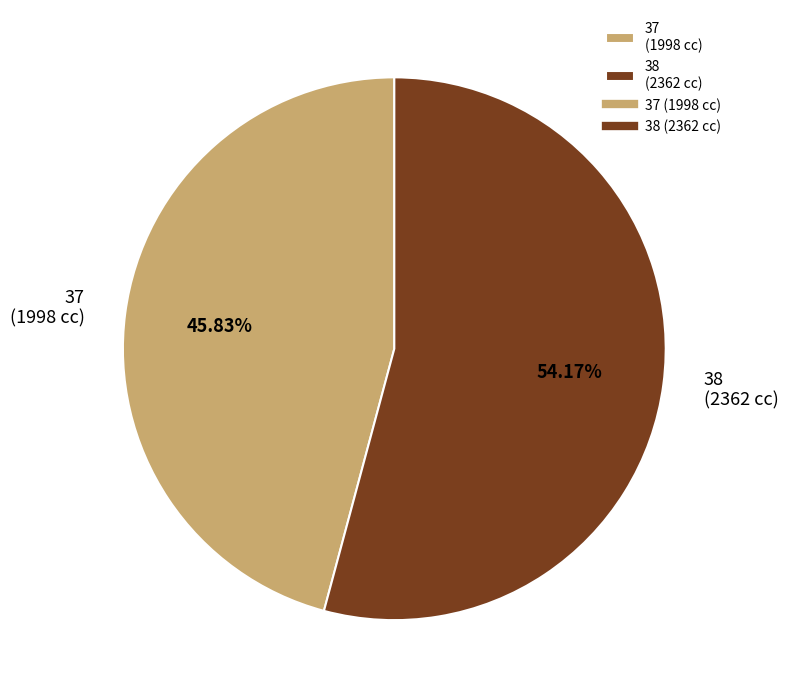

Do 37 and 38 together represent more than half of the pie?

Yes